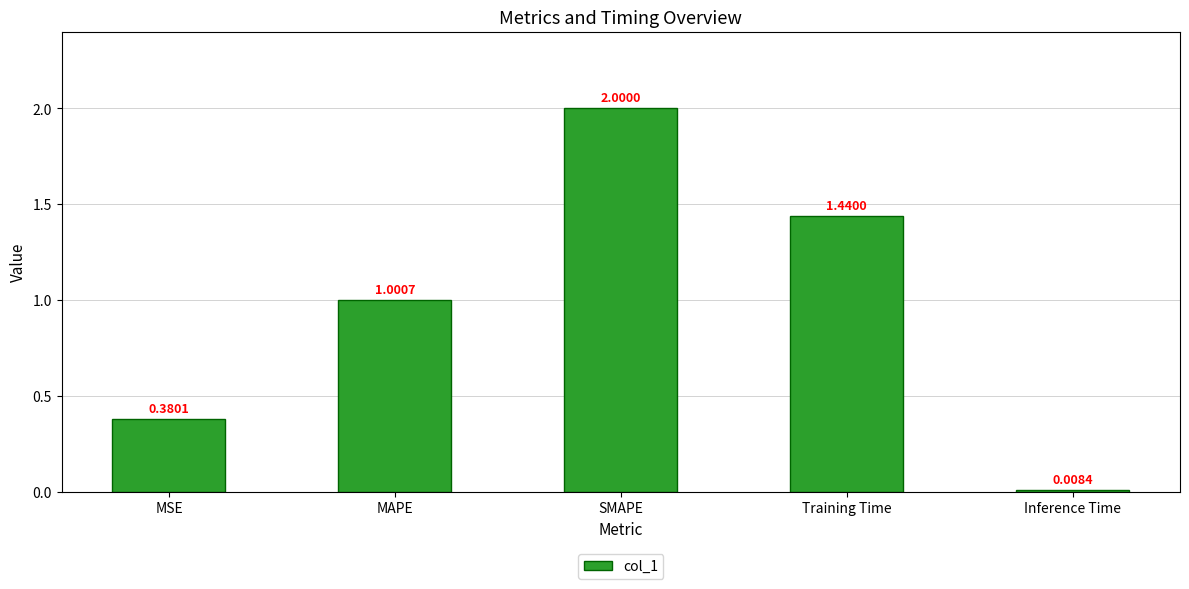

At which label is the value closest to 1?

MAPE